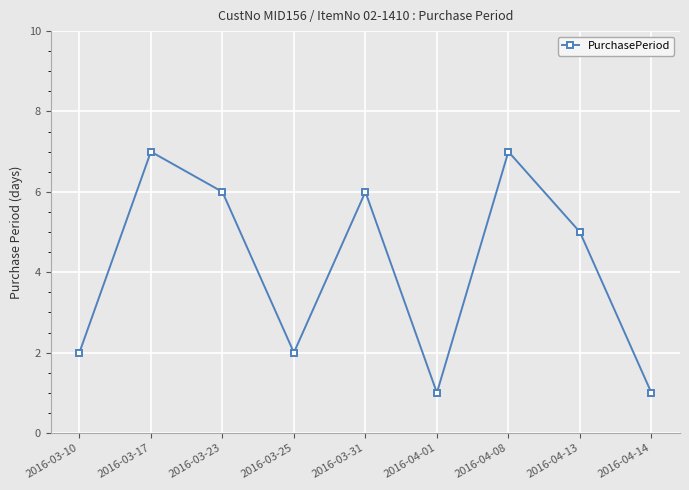

Reading right to left, transcribe all the data shown in this chart.

1	5	7	1	6	2	6	7	2